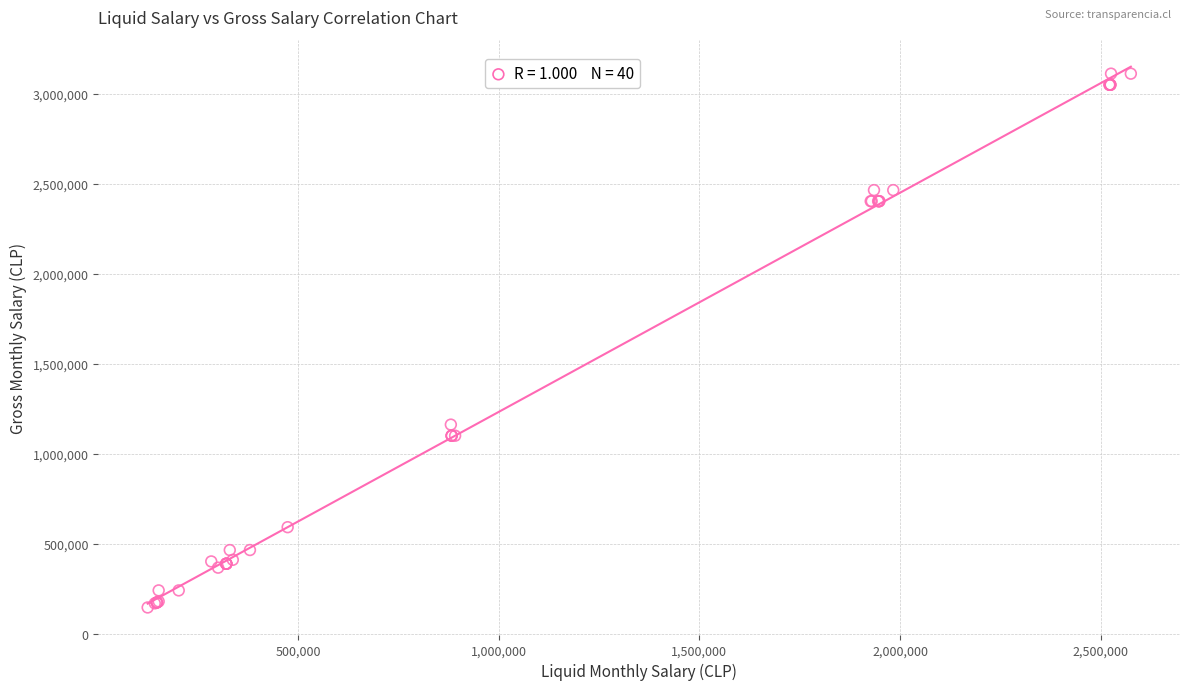

What Y value in the scatter plot is closest to 1628795?

1161629